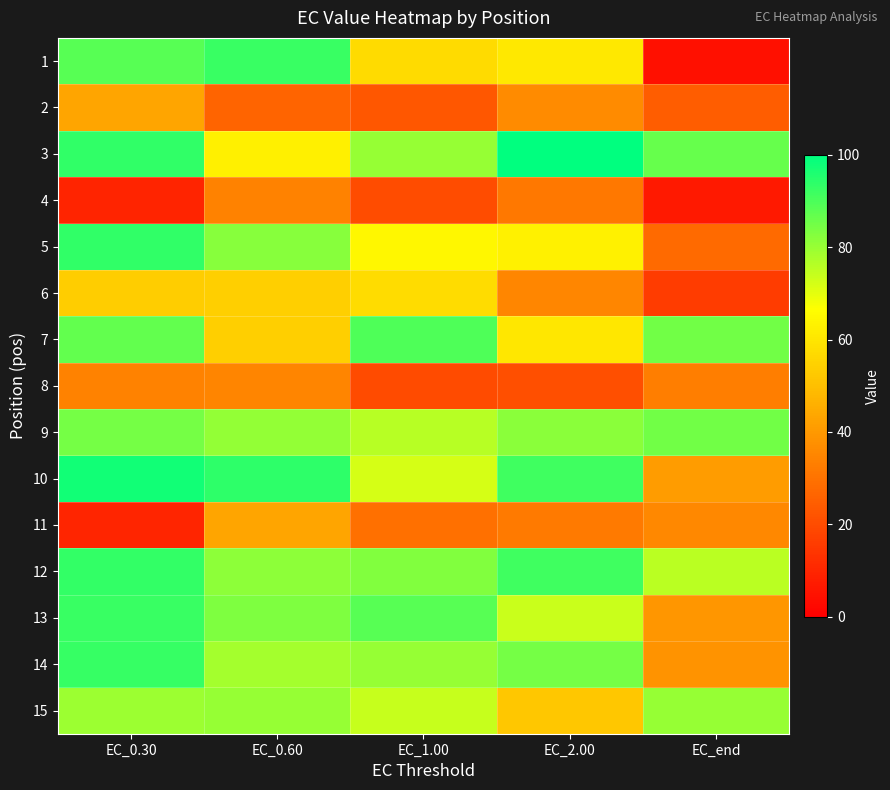

At which category is the sum across all series the highest?

EC_0.30